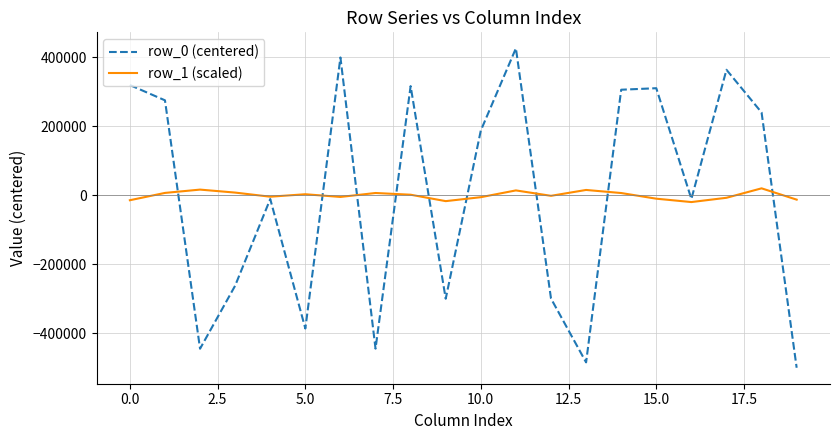

What is the greatest value displayed?

426580.1